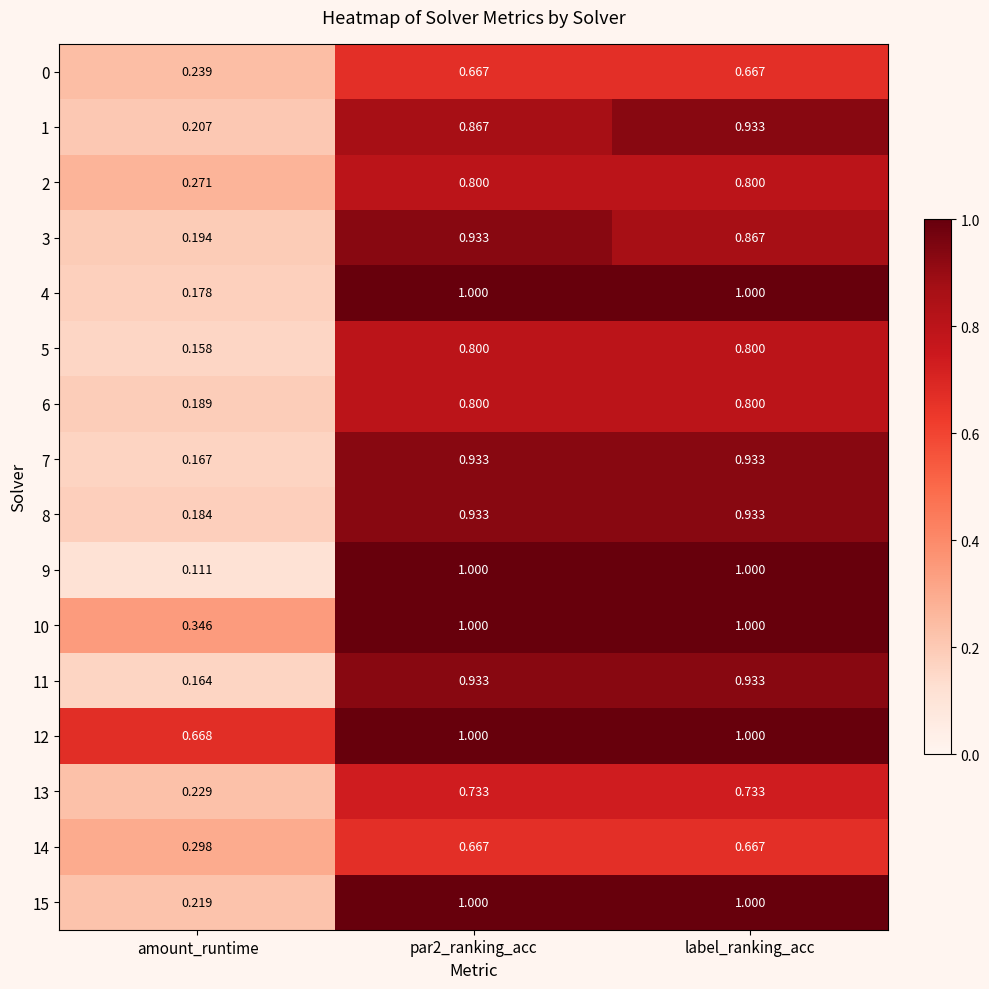

Where is 4 nearest to the value 0?

amount_runtime